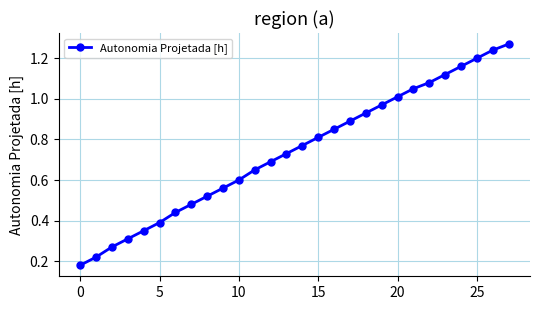

True or false: there are more than 0 points higher than both neighbors.

False